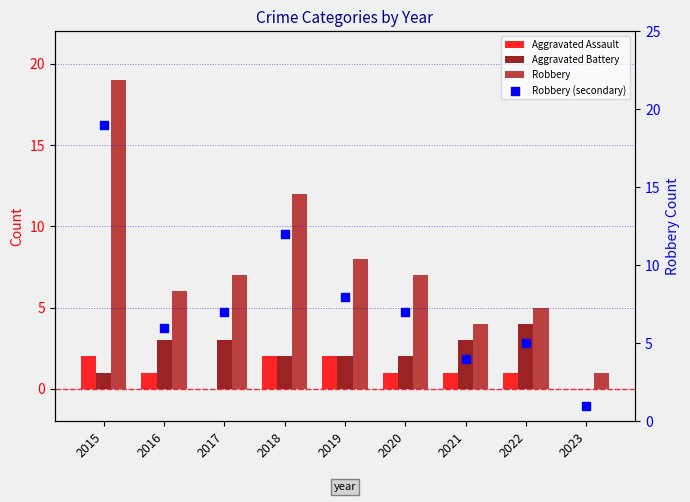

At which category is the sum across all series the highest?

2015